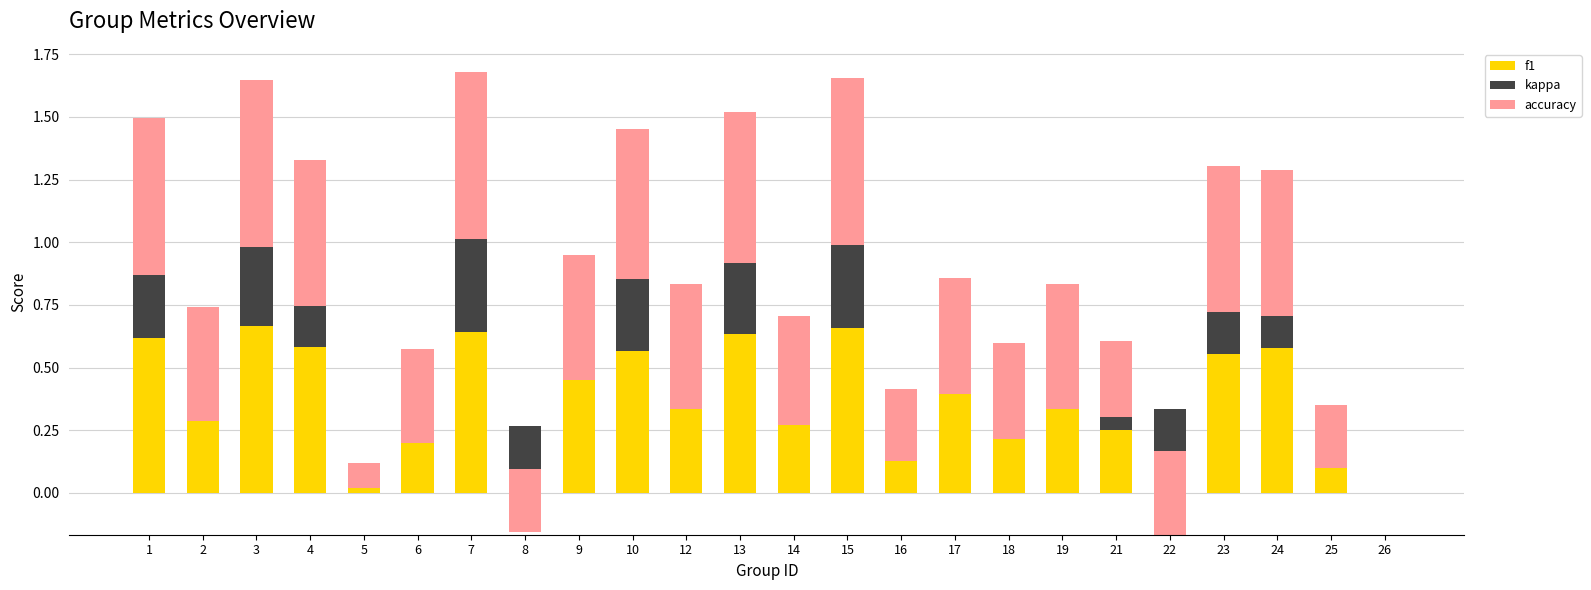

Which label corresponds to the smallest value in the chart?

22